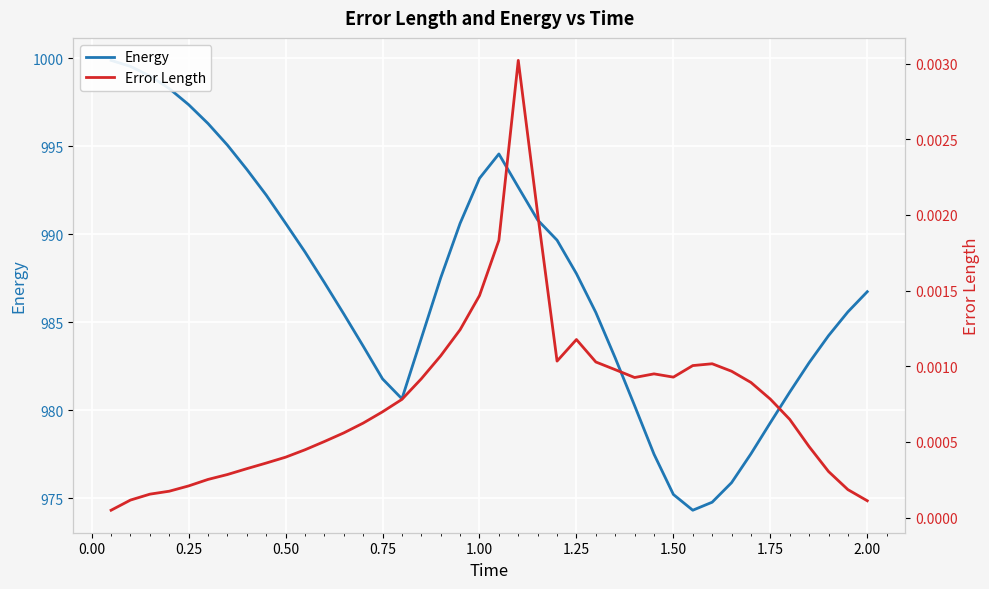

True or false: Error Length has a value of 0.0 at 2.00.

True